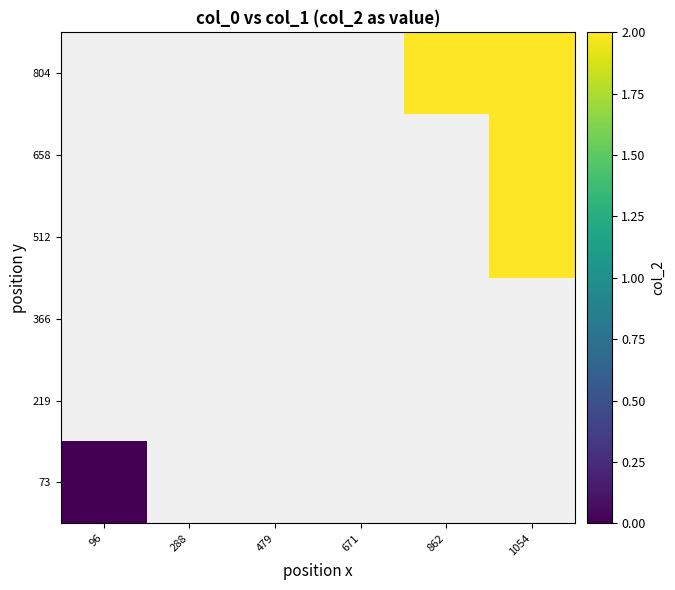

Between 479 and 671, which is larger?

671